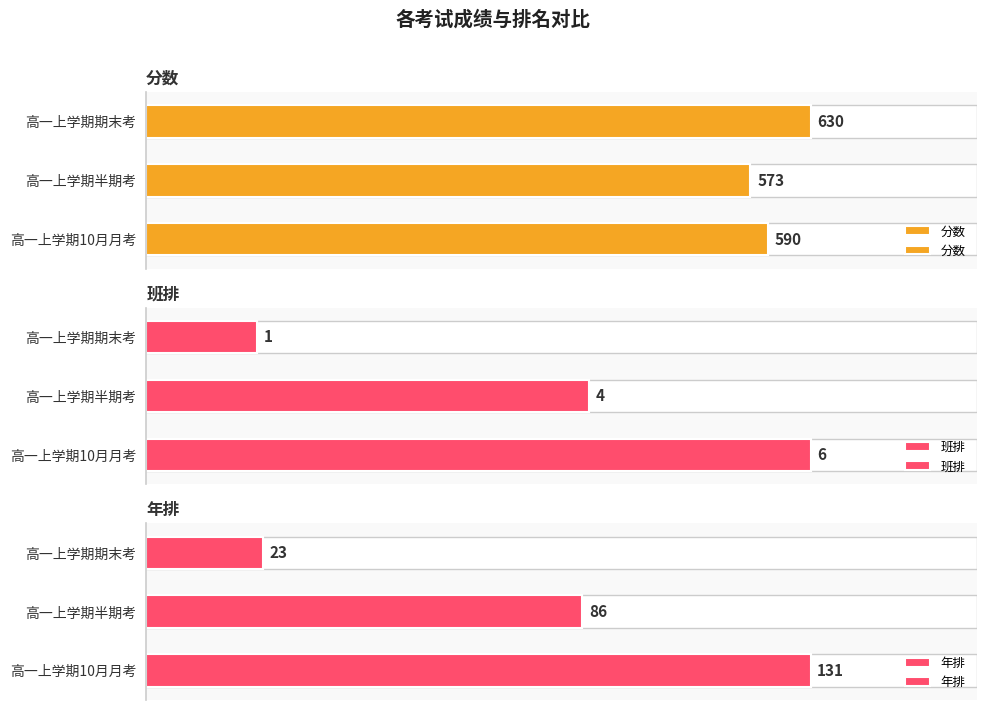

How many data points in 分数 are above 590?

1